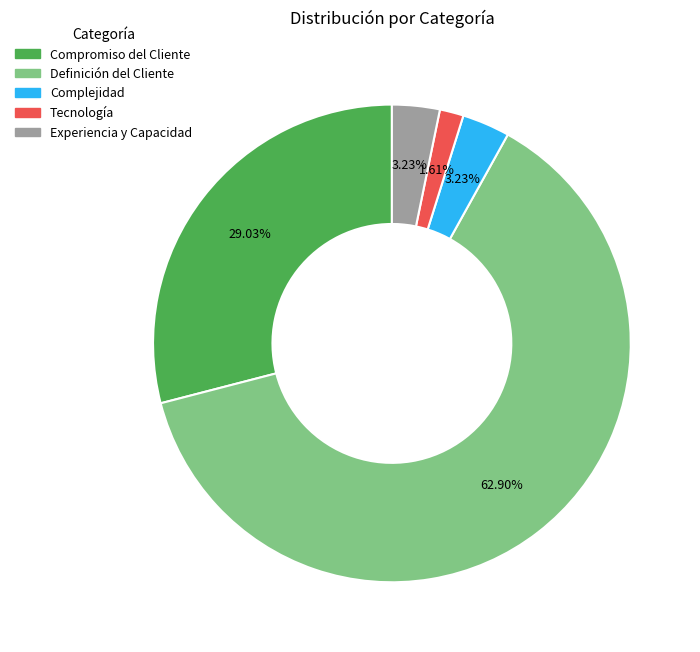

What is the smallest slice in the pie chart?

Tecnología